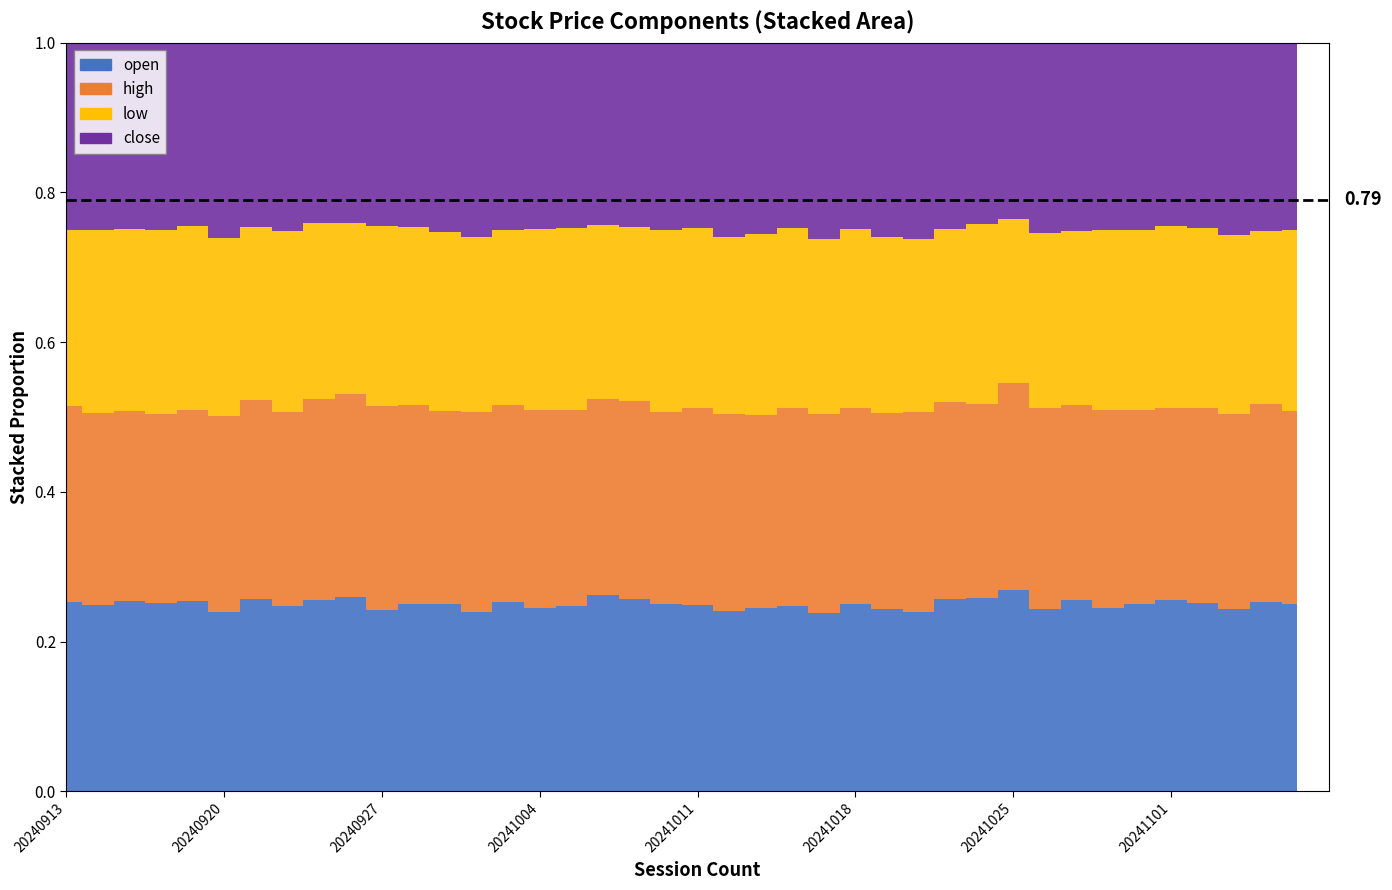

Reading left to right, transcribe all the data shown in this chart.

open: 18.4	17.9	18.0	18.0	18.2	17.5	19.4	18.9	19.6	18.7	16.9	17.2	16.9	17.1	18.9	18.6	18.7	19.0	17.9	17.0	17.6	17.4	18.8	19.5	19.5	21.4	21.8	23.5	25.6	25.0	23.4	20.4	21.0	20.6	21.3	21.3	20.3	19.8	21.0	21.0
high: 19.0	18.4	18.0	18.1	18.2	19.1	20.1	19.8	20.5	19.5	19.0	18.2	17.4	19.0	19.6	20.0	19.9	19.0	18.4	17.5	18.5	19.1	19.9	20.7	21.8	22.4	23.5	26.1	26.3	25.1	24.0	22.4	21.3	22.2	22.0	21.5	21.1	21.2	22.0	21.5
low: 17.0	17.5	17.1	17.5	17.5	17.4	17.5	18.4	18.1	16.5	16.8	16.4	16.2	16.7	17.5	18.4	18.4	16.8	16.2	16.5	16.9	17.1	18.6	18.9	19.1	20.5	21.1	22.5	23.1	23.3	19.1	19.6	19.0	20.3	20.5	20.2	19.4	19.4	19.2	20.3
close: 18.1	18.0	17.6	17.9	17.5	19.0	18.6	19.2	18.4	17.3	17.1	16.9	17.0	18.5	18.7	18.8	18.7	17.7	17.1	17.1	17.4	18.8	19.7	19.5	21.5	21.3	23.2	25.7	24.8	23.4	20.4	21.2	20.6	21.0	21.2	20.5	19.9	20.9	20.8	20.9